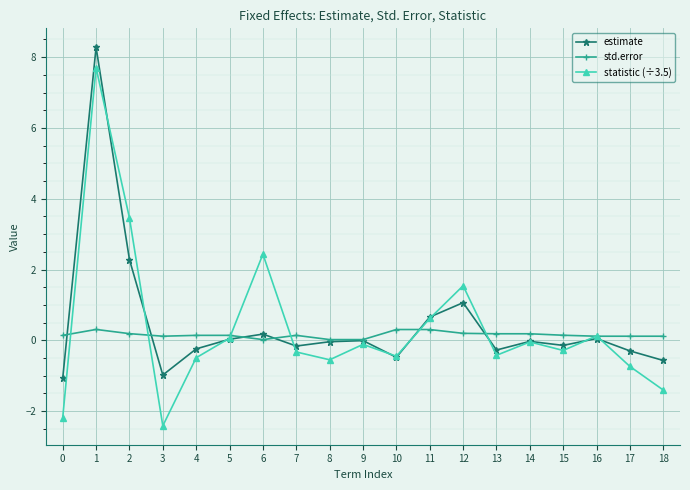

True or false: std.error has more than 2 points higher than both neighbors.

True